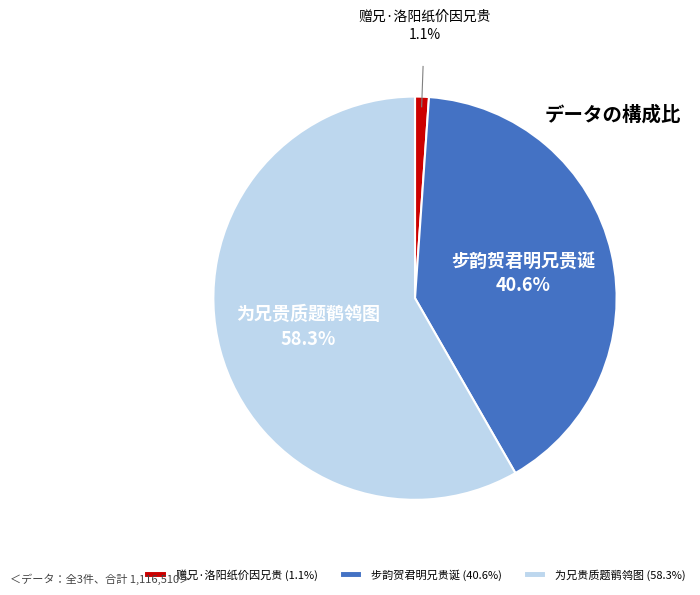

Between 赠兄·洛阳纸价因兄贵 and 为兄贵质题鹡鸰图, which is larger?

为兄贵质题鹡鸰图